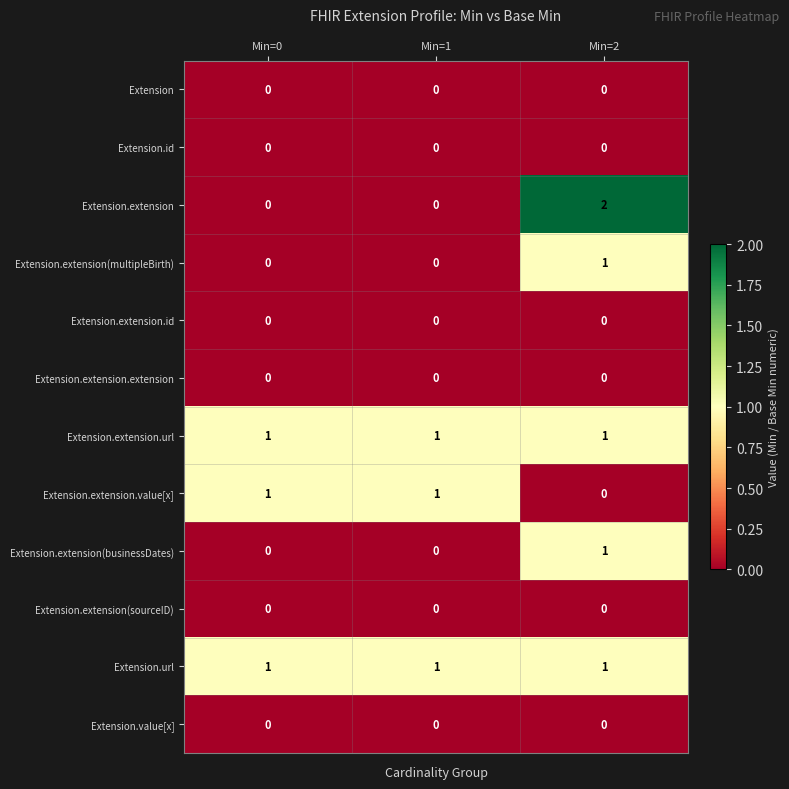

The value of Extension.extension(sourceID) at Min=2 is 0. True or false?

True